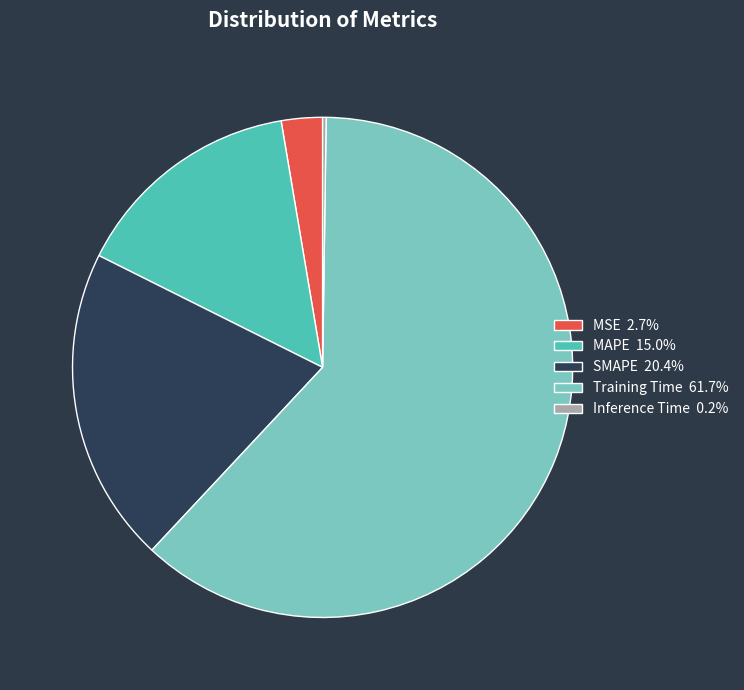

Is the sum of SMAPE 20.4% and MAPE 15.0% greater than half?

No